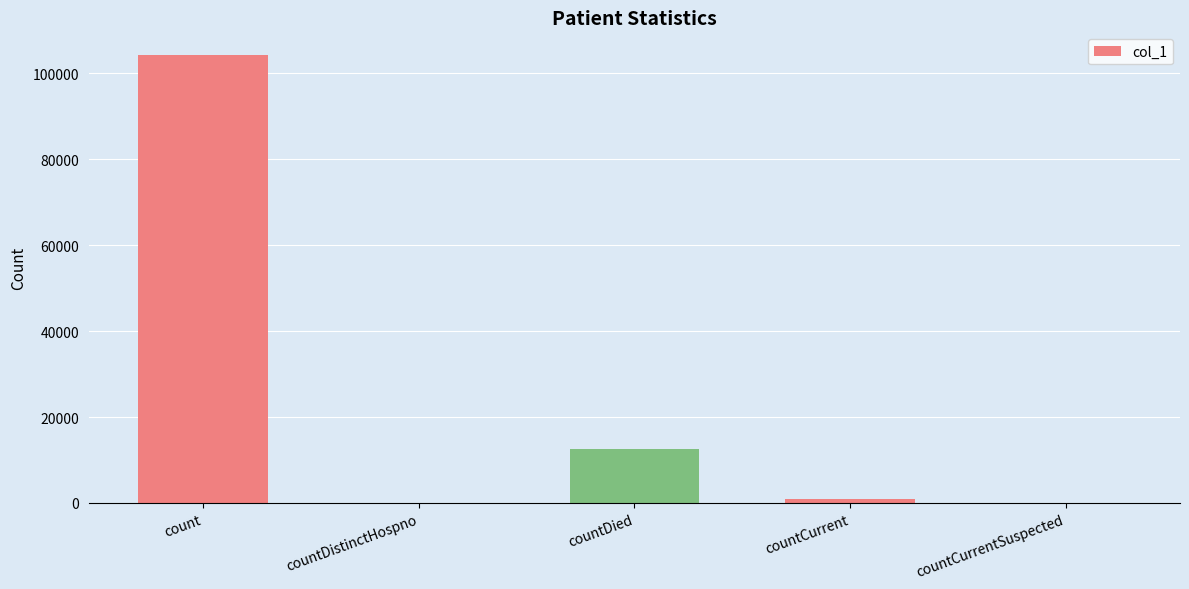

Reading right to left, what are all the values shown in this chart?

0	813	12570	0	104341